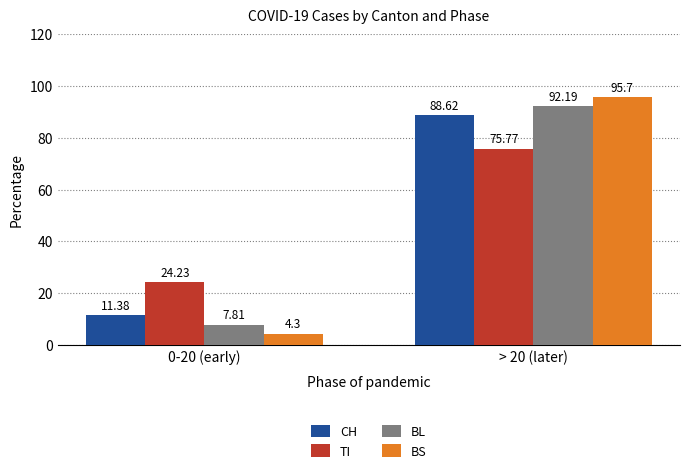

Rank the series at 0-20 (early) from lowest to highest value.

BS, BL, CH, TI